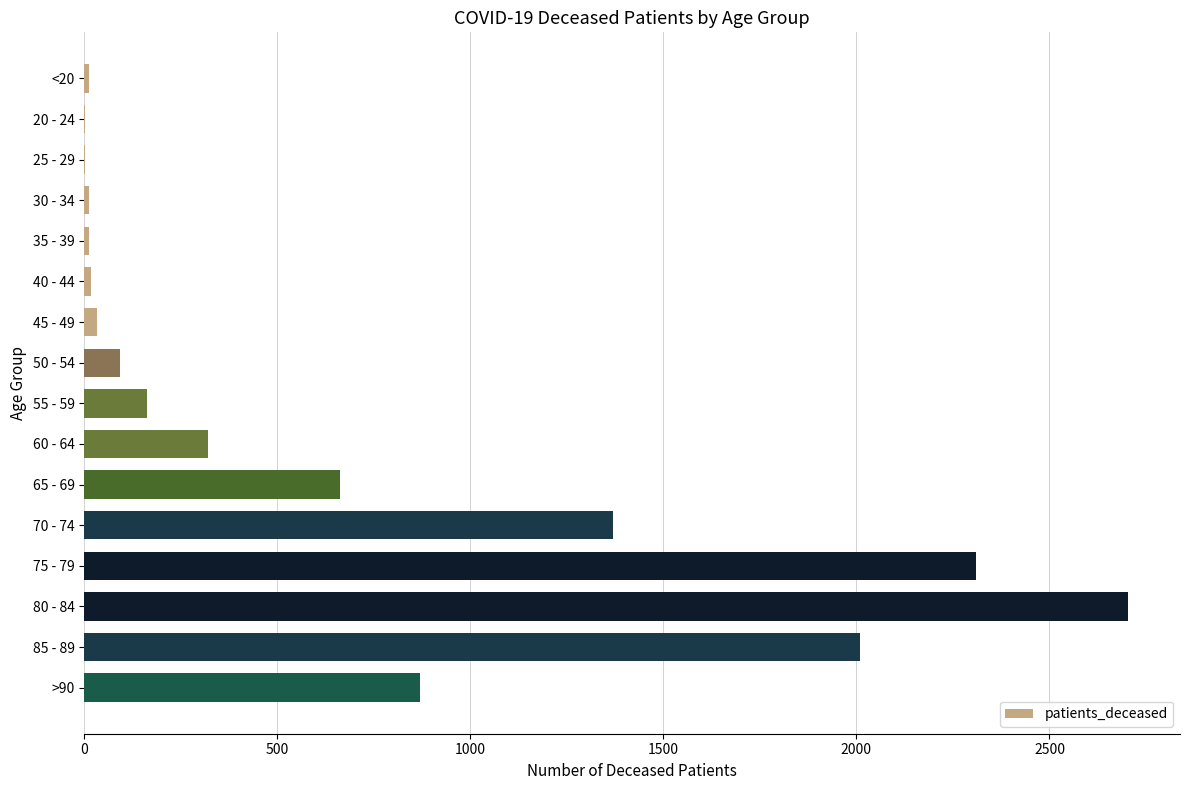

What is the maximum value shown in the chart?

2703